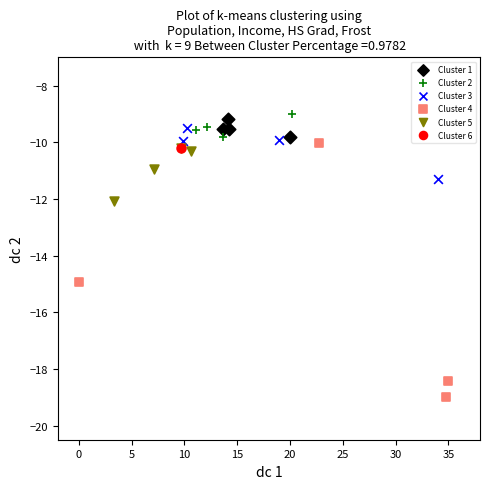

What are all the series names shown in the legend?

Cluster 1, Cluster 2, Cluster 3, Cluster 4, Cluster 5, Cluster 6